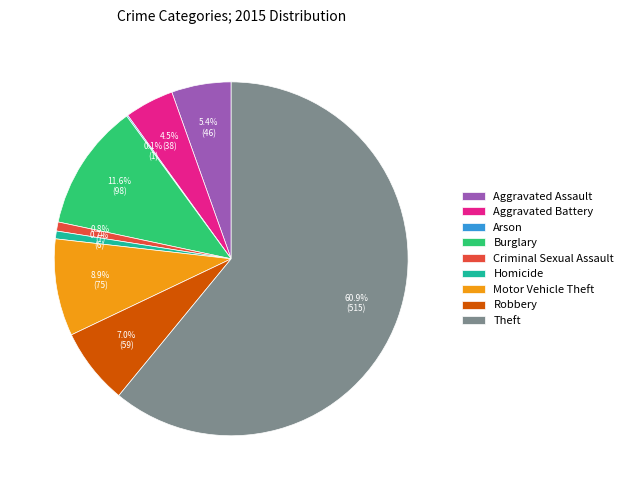

Which category accounts for the majority?

Theft